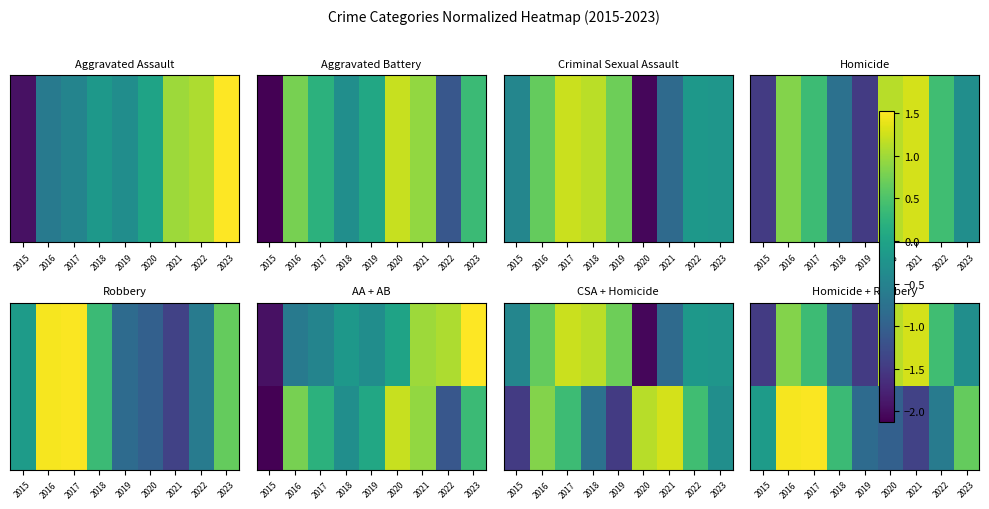

Between 2020 and 2015, which is larger?

2020